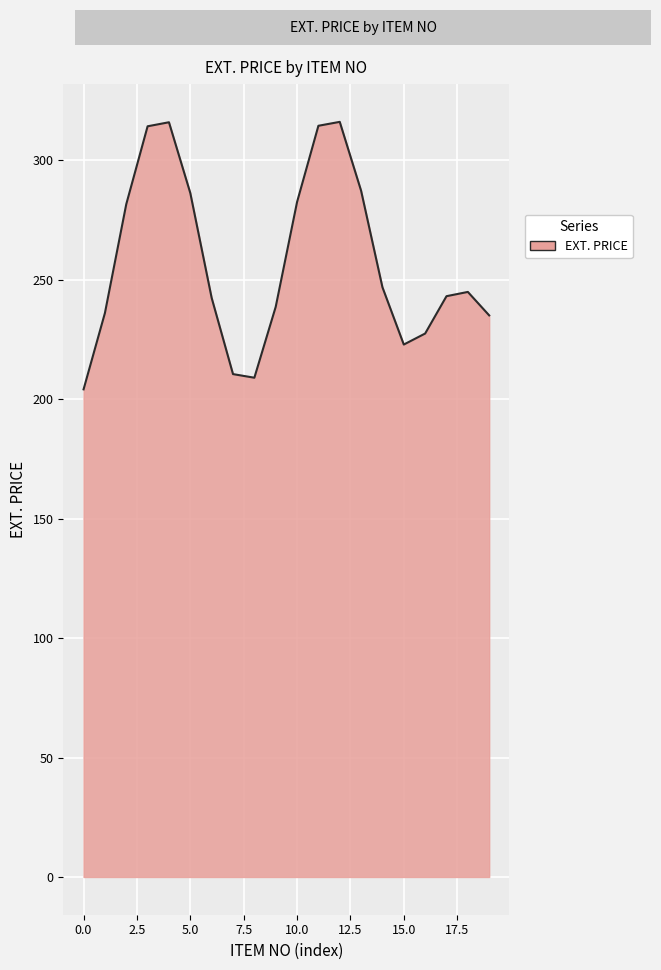

What is the difference between the maximum and minimum values?

112.0